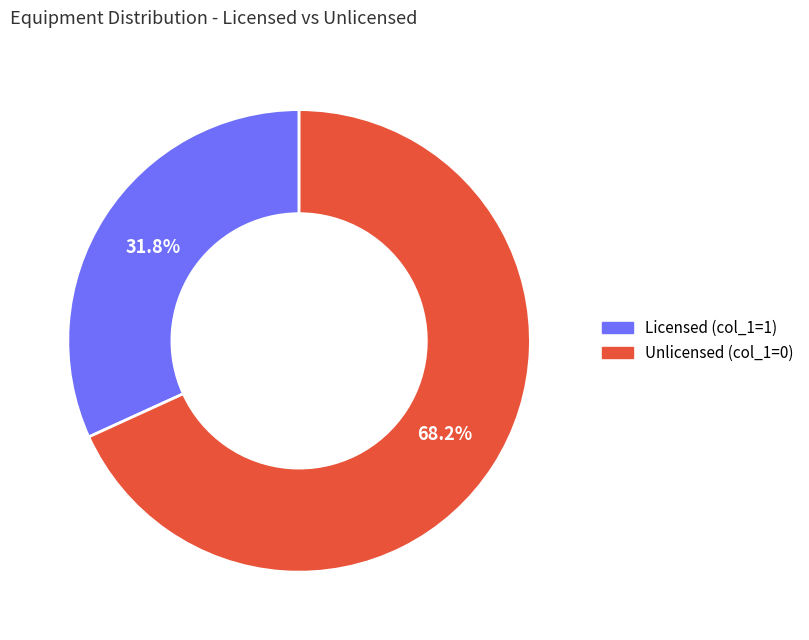

What percentage is NOT represented by Licensed (col_1=1)?

68.2%